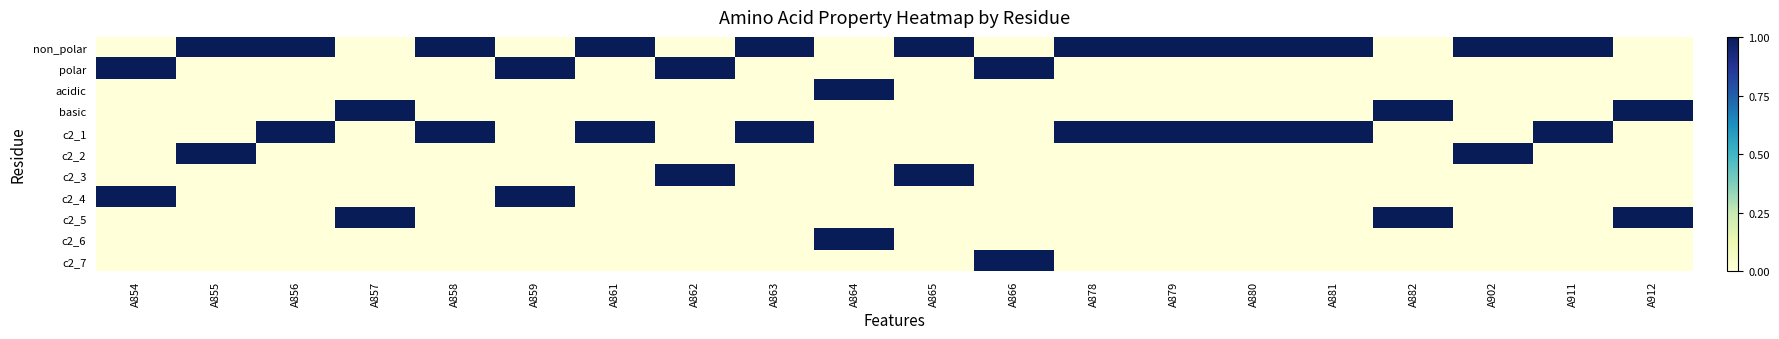

Between A856 and A864, which series saw the biggest shift?

non_polar